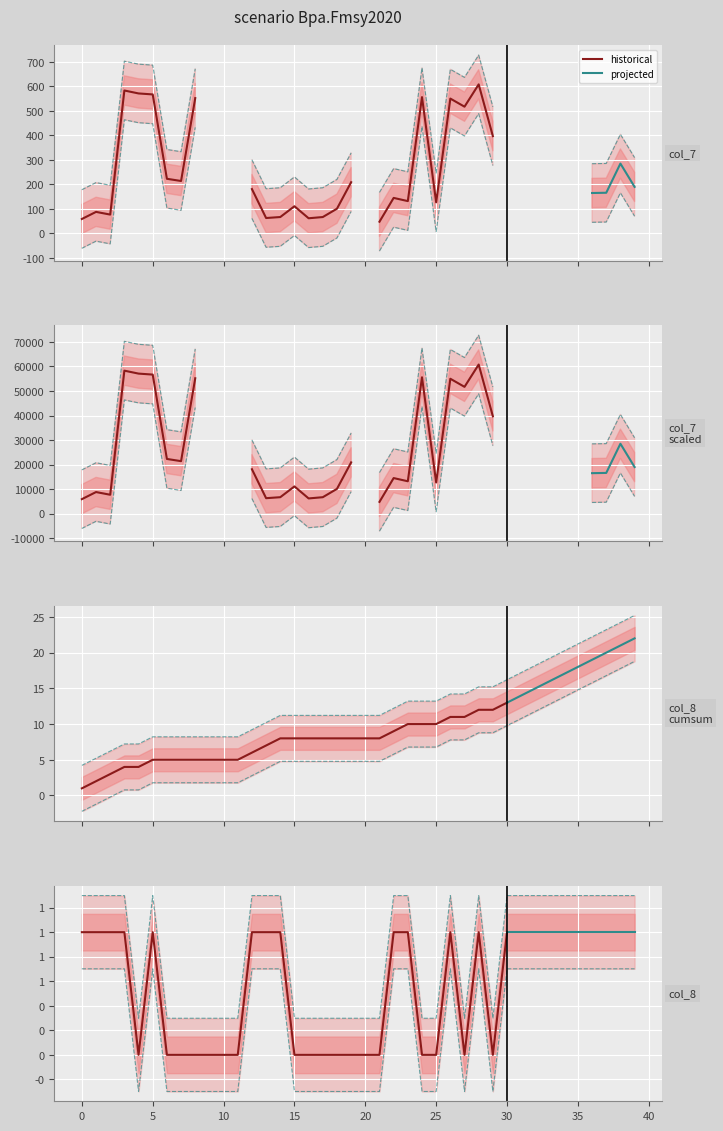

What is the label of the 8th point from the left?

214